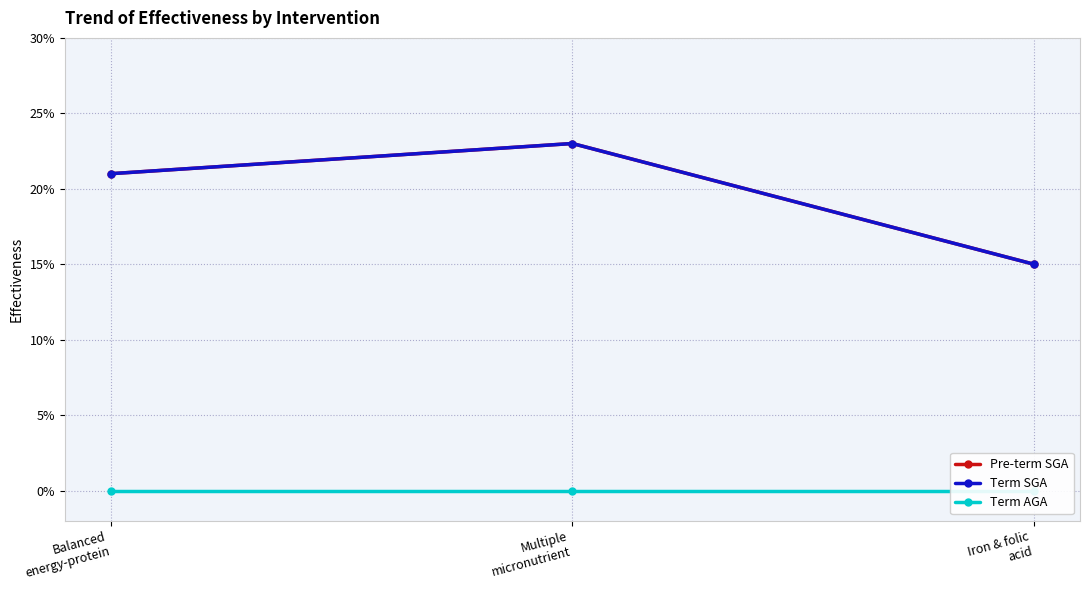

At which category is the sum across all series the highest?

Multiple
micronutrient